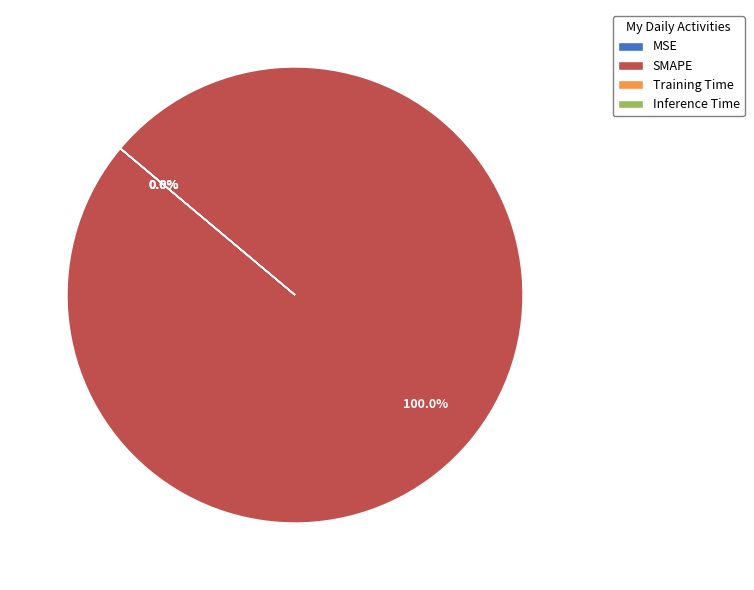

Count the number of slices in the pie.

4